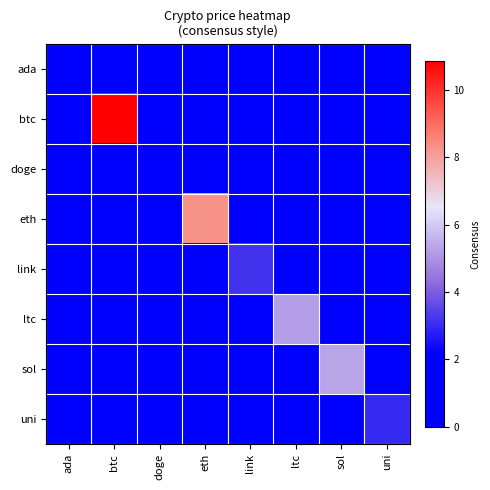

At btc, list the series in order from largest to smallest.

btc, ada, doge, eth, link, ltc, sol, uni